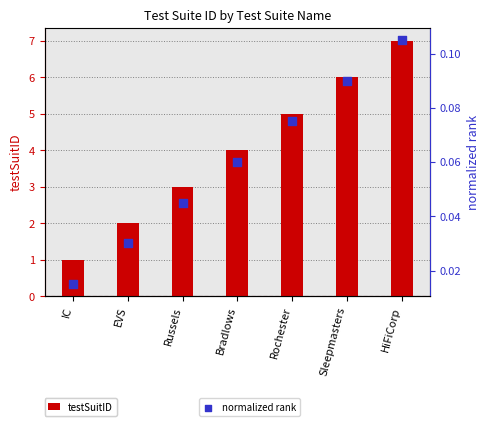

At which category is the sum across all series the highest?

HiFiCorp